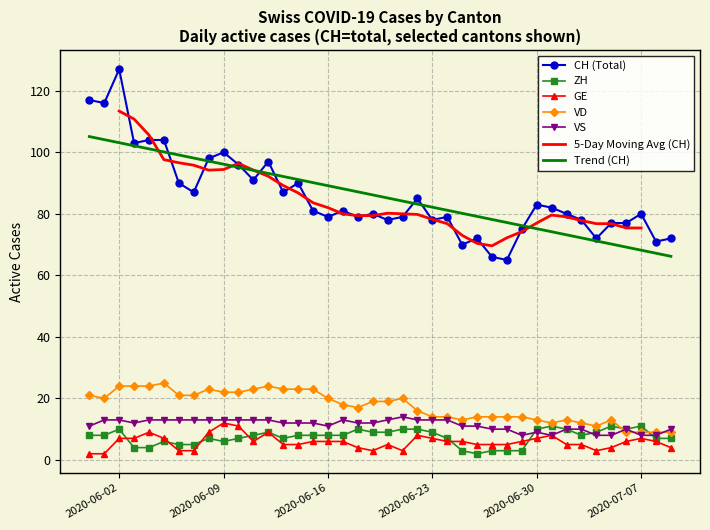

Which series has the largest range (max minus min)?

CH